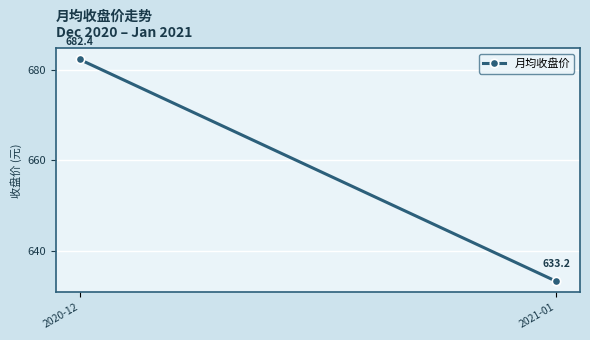

The value at 2021-01 is 633.2. True or false?

True